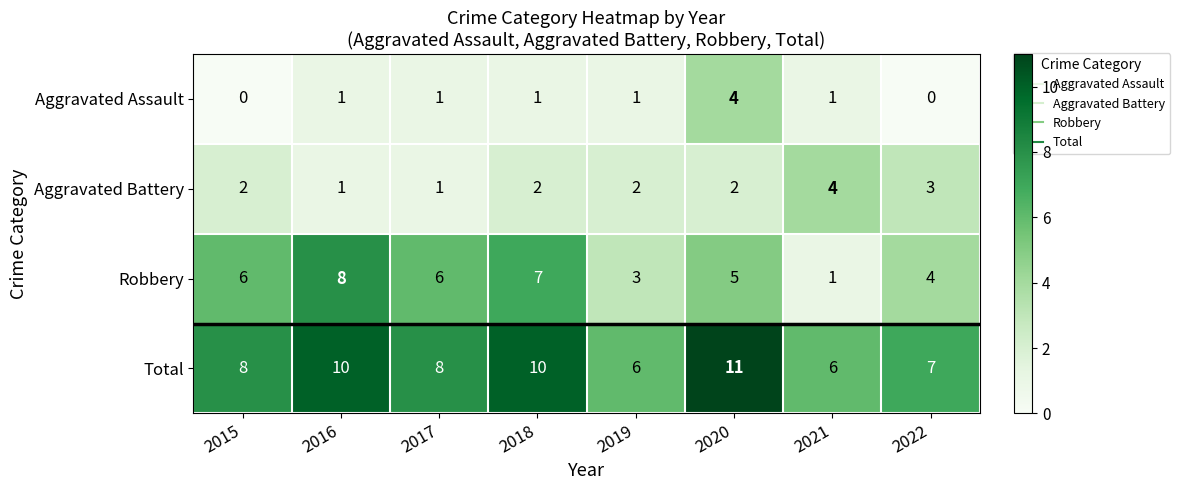

Count the number of data series in this chart.

4